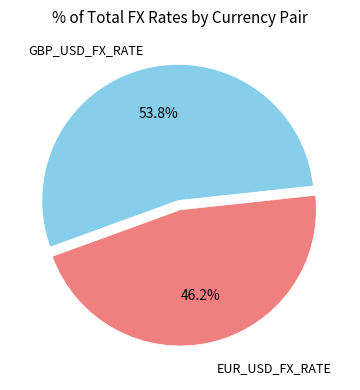

Is there any slice that represents more than half of the pie?

Yes